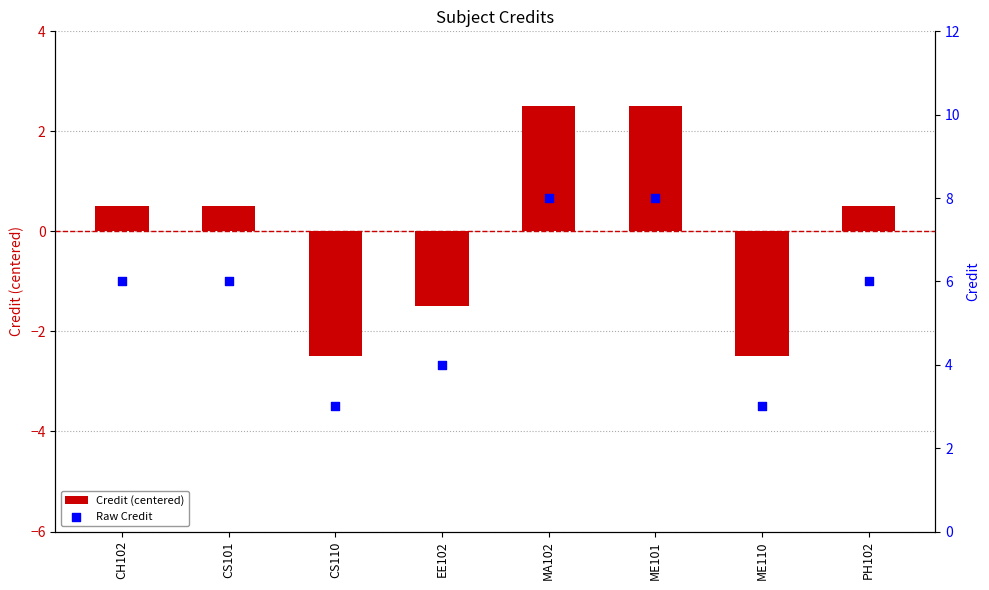

Which series has the largest total across all categories?

Raw Credit